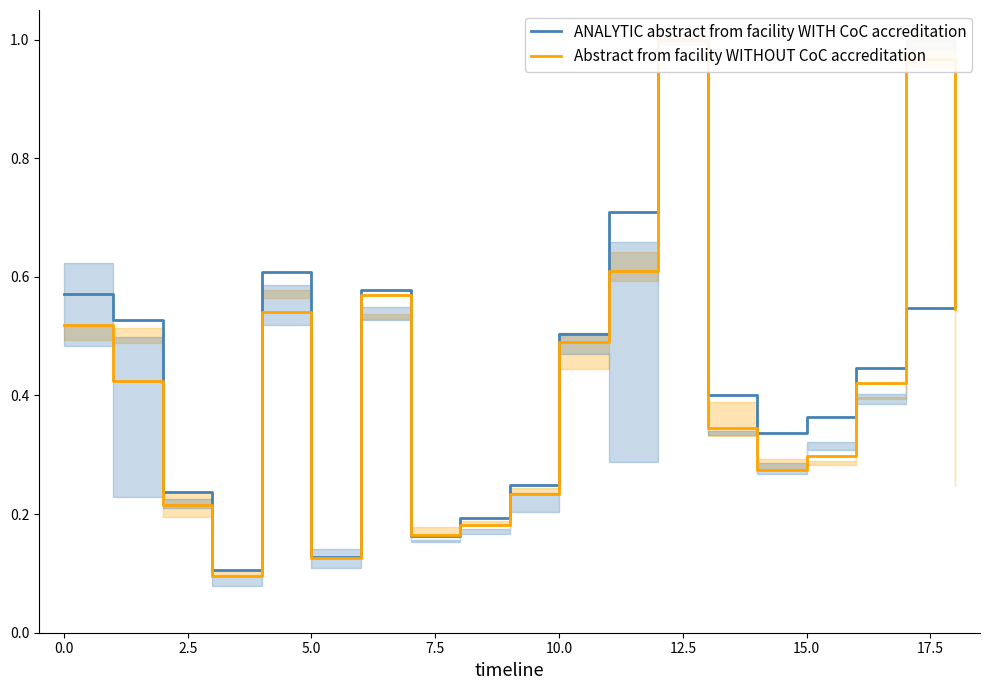

Which series has the largest total across all categories?

ANALYTIC abstract from facility WITH CoC accreditation